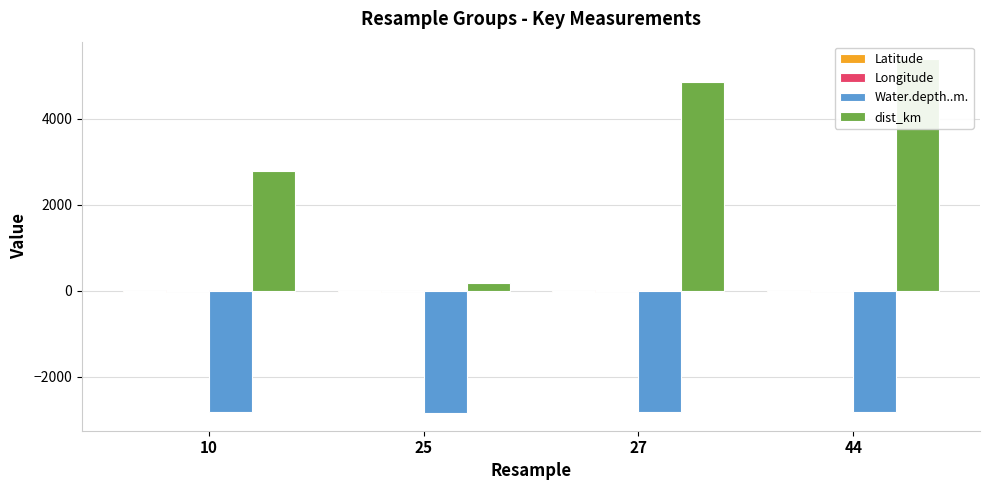

At 25, list the series in order from smallest to largest.

Water.depth..m., Latitude, Longitude, dist_km